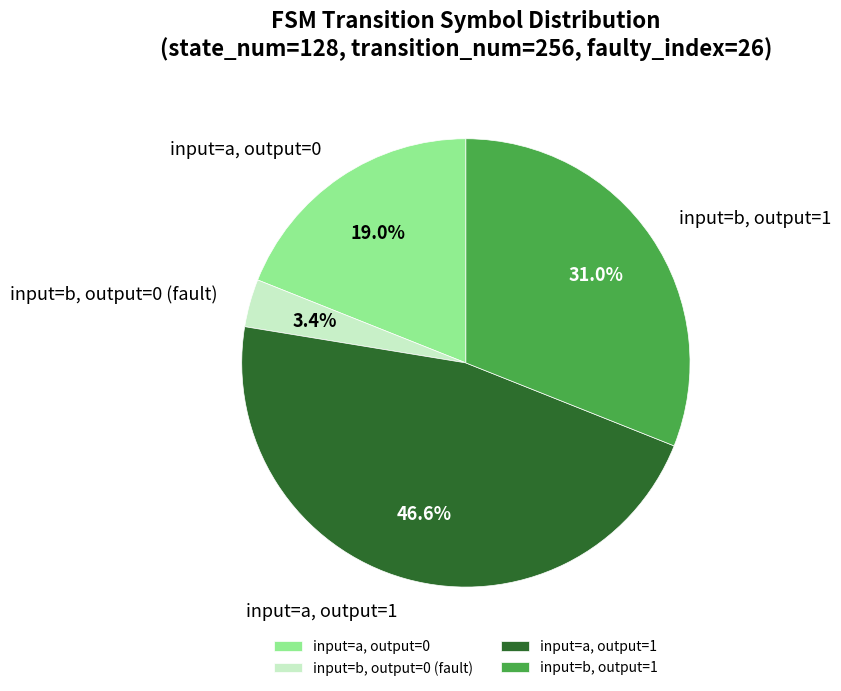

Rank the categories by value from lowest to highest.

input=b, output=0 (fault), input=a, output=0, input=b, output=1, input=a, output=1